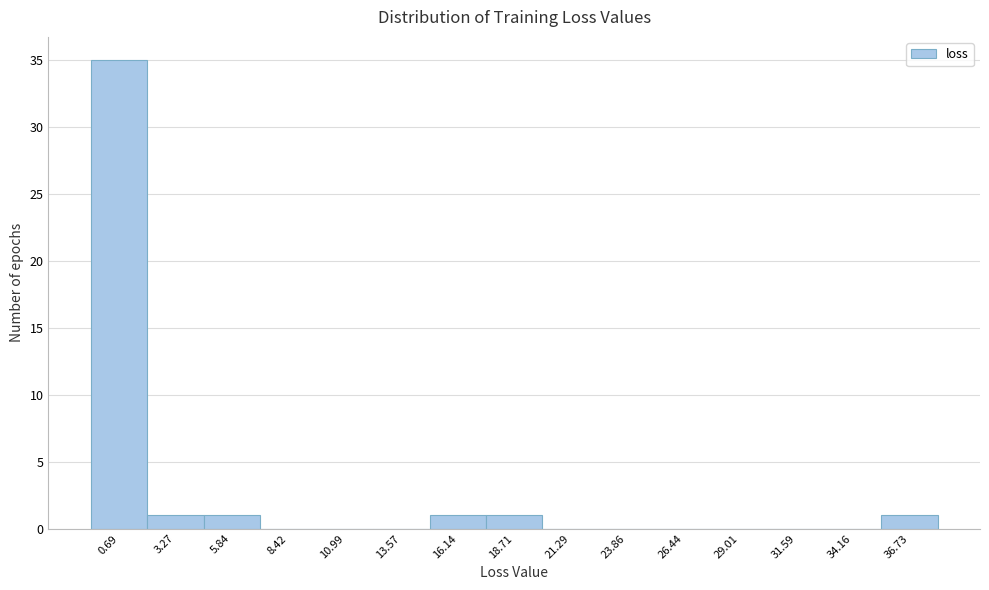

Reading left to right, what are all the values shown in this chart?

0.69=35	3.27=1	5.84=1	8.42=0	10.99=0	13.57=0	16.14=1	18.71=1	21.29=0	23.86=0	26.44=0	29.01=0	31.59=0	34.16=0	36.73=1